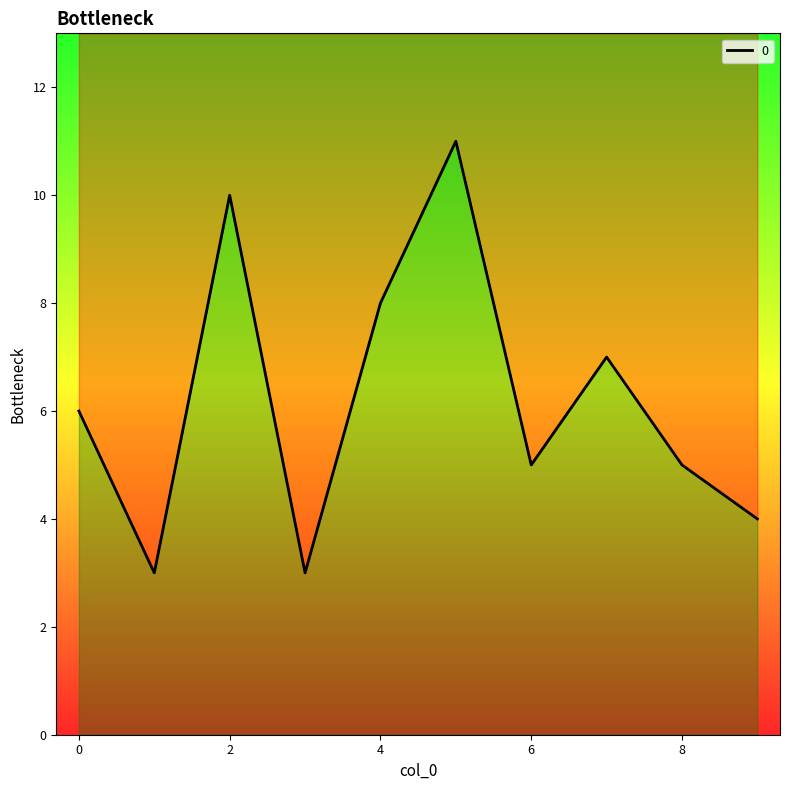

Does the chart display data point markers on the line(s)?

No